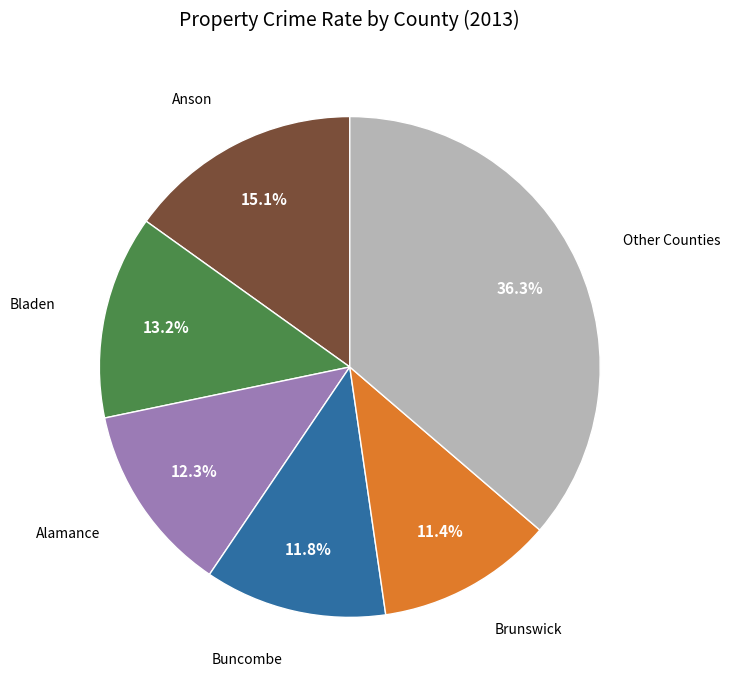

Is there a majority slice in this chart?

No